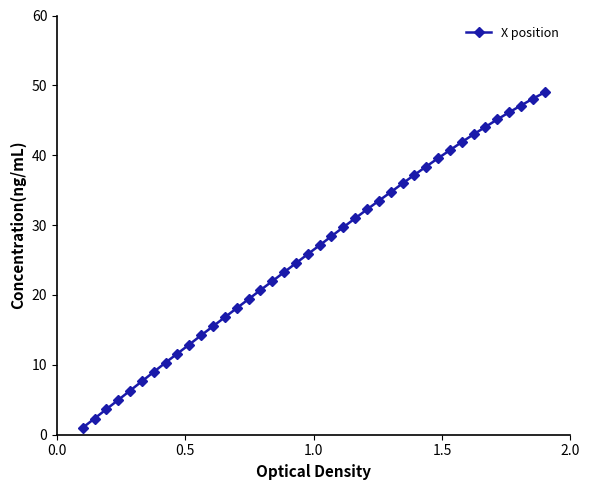

Reading left to right, list all the values displayed in this chart.

1.0	2.3	3.7	5.0	6.3	7.6	9.0	10.3	11.6	12.9	14.2	15.5	16.8	18.1	19.4	20.7	22.0	23.3	24.5	25.8	27.1	28.4	29.7	31.0	32.2	33.5	34.7	36.0	37.2	38.4	39.6	40.7	41.9	43.0	44.1	45.1	46.1	47.1	48.1	49.0